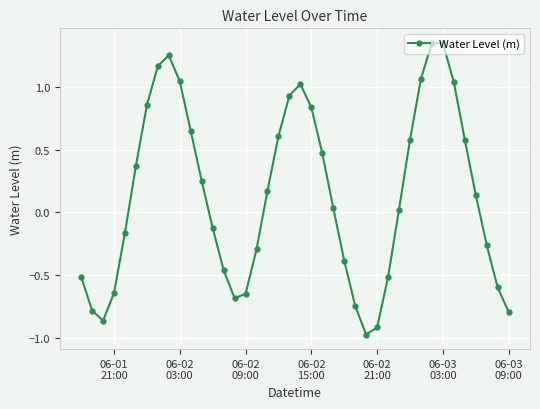

How many points are lower than both their immediate neighbors (excluding endpoints)?

3